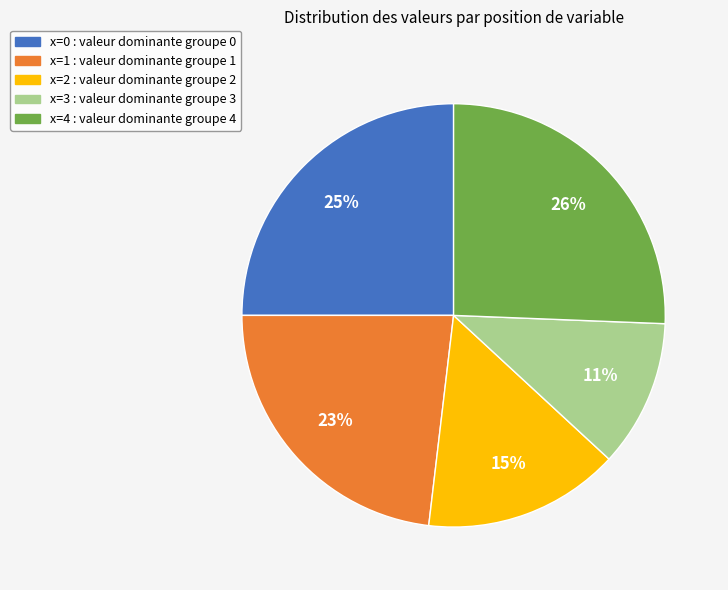

How many slices are in this pie chart?

5